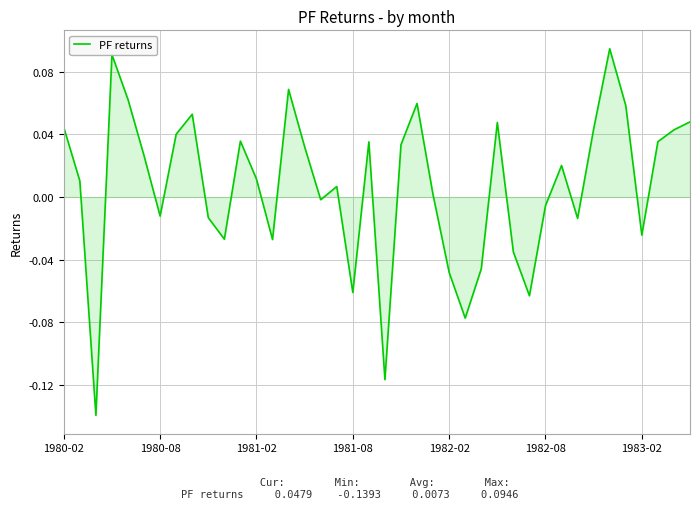

How many series are shown in this chart?

1